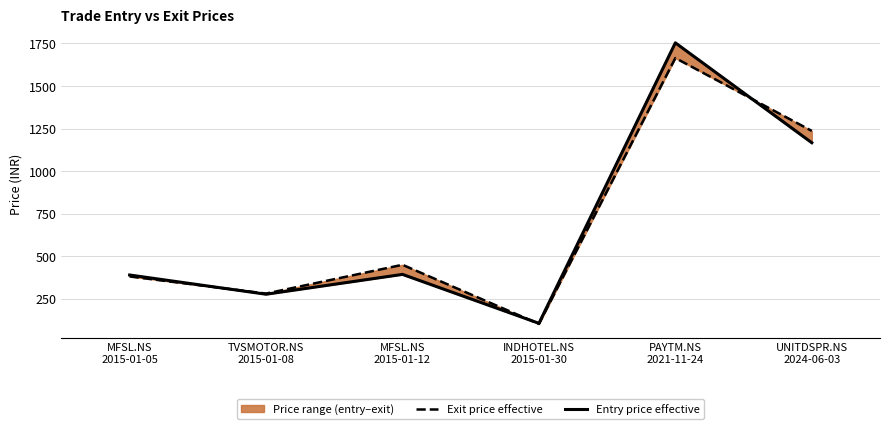

What value does the Entry price effective series have at TVSMOTOR.NS
2015-01-08?

277.2